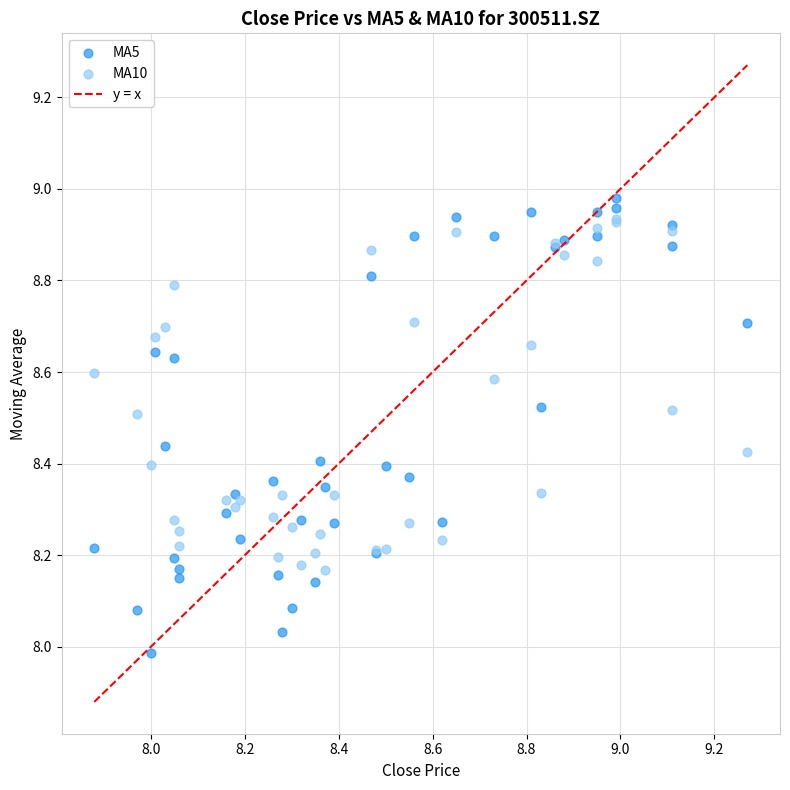

Which series has the widest spread of Y values?

MA5